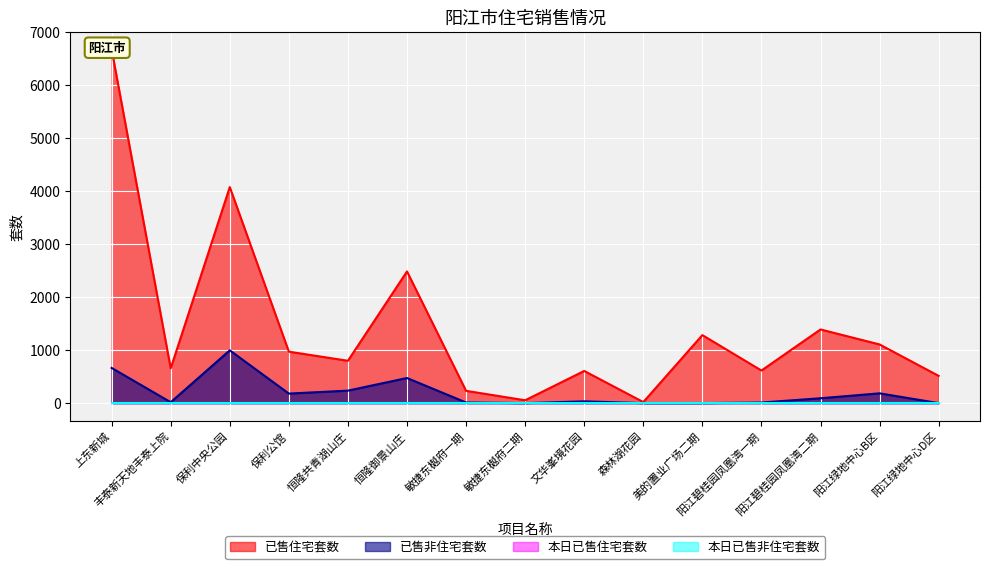

True or false: 已售住宅套数 and 已售非住宅套数 cross at least once.

False